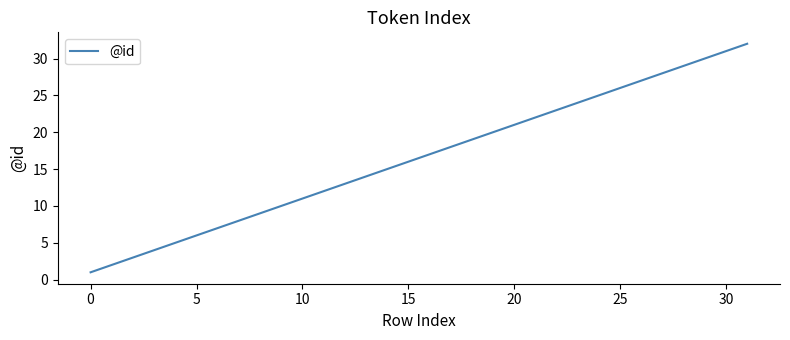

What is the greatest value displayed?

32